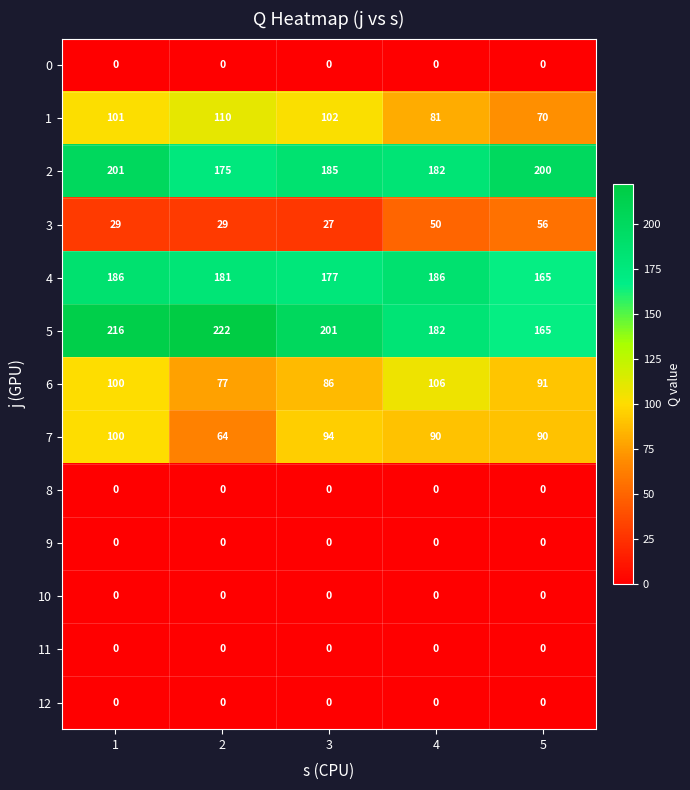

At which label is 5 closest to 193?

3